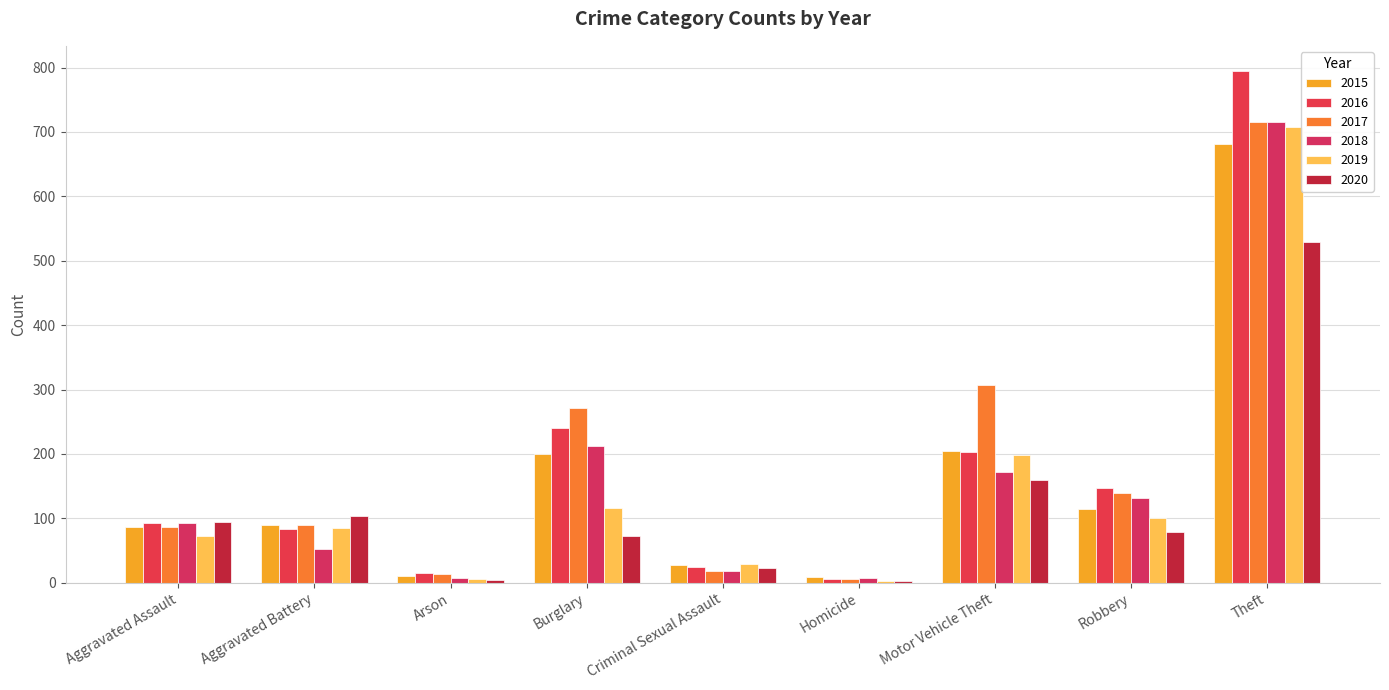

Are the bars grouped side by side (vs. stacked)?

Yes